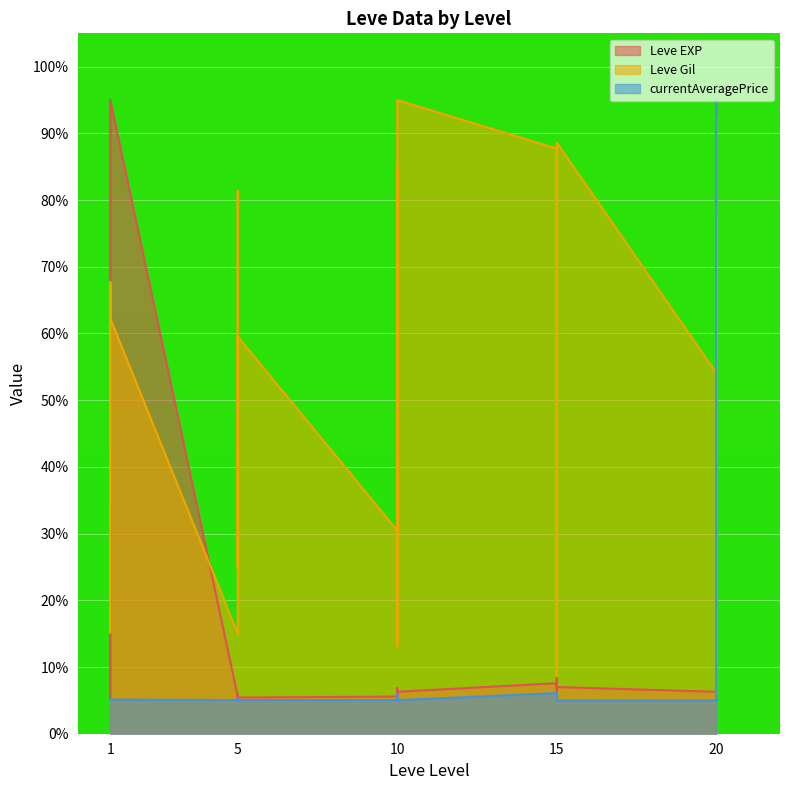

What is the average value of the currentAveragePrice series?

8.2